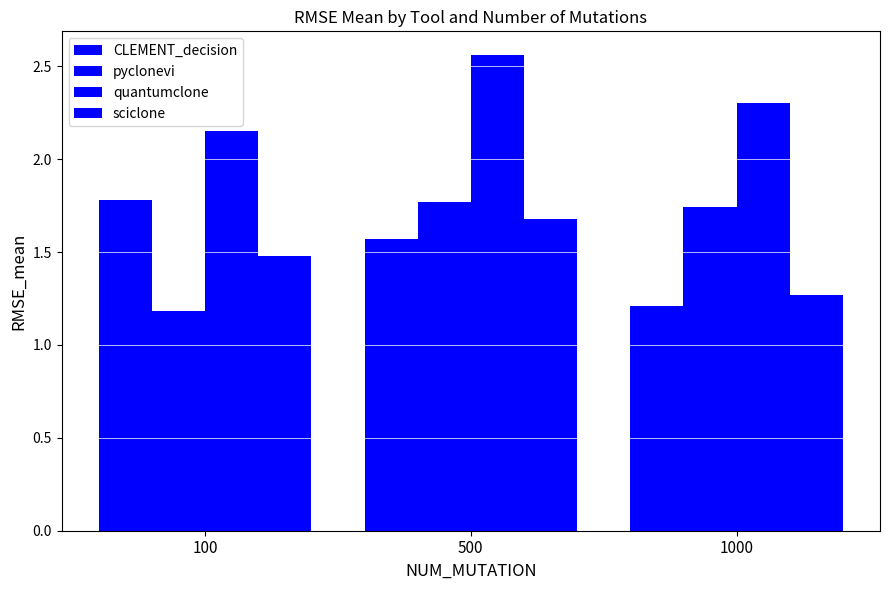

How many data points does each series have?

3